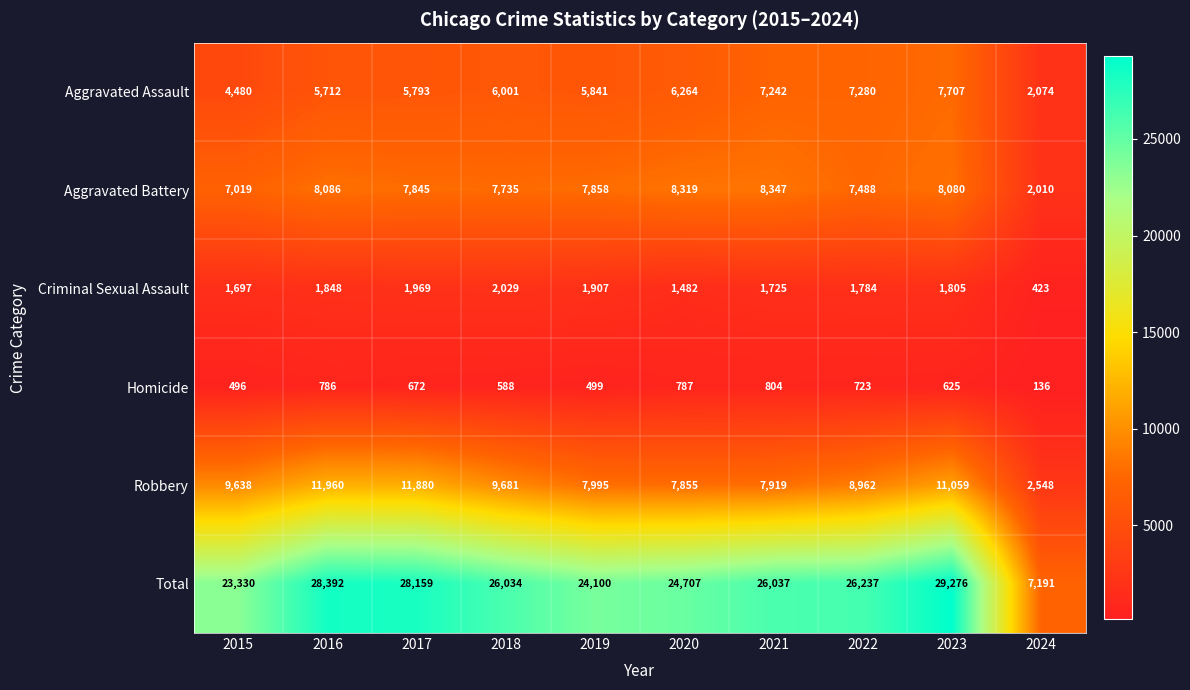

At which category is the sum across all series the highest?

2023